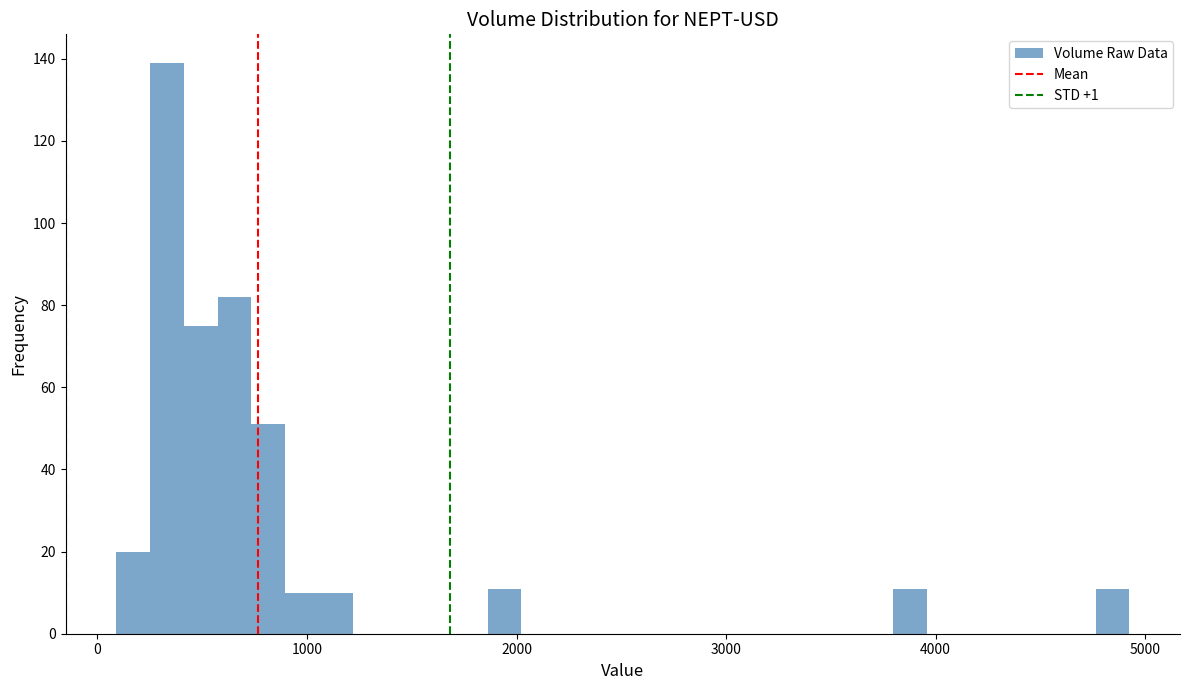

Around what value on the x-axis is the tallest bar? Give the approximate position of its centre, as read against the axis.

300